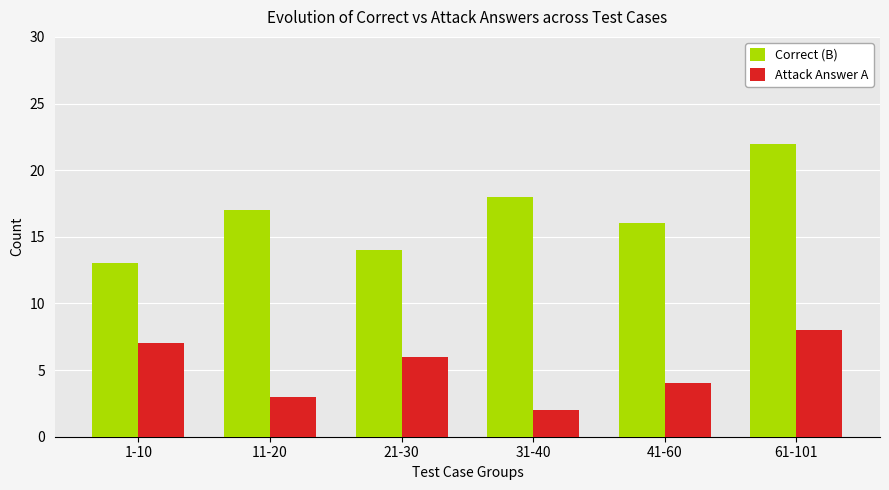

What is the difference between the second highest and minimum values in the Correct (B) series?

5